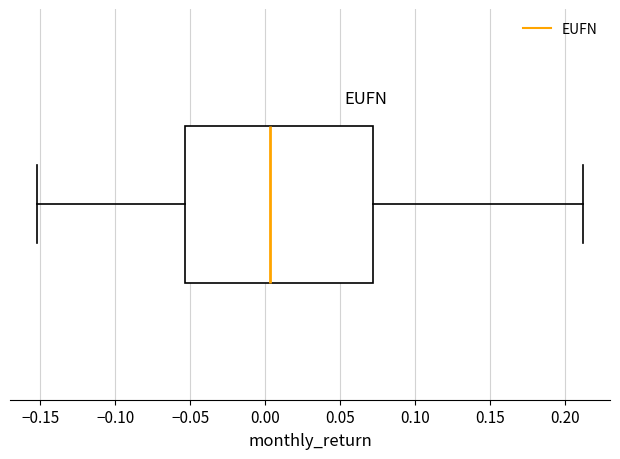

Transcribe this box plot: give where the median line is, the range the box spans, and where the two whiskers end, as read against the x-axis. The values are not printed on the chart, so give them approximately, as read against the axis.

median 0.005, box -0.055 to 0.070, whiskers -0.150 to 0.210